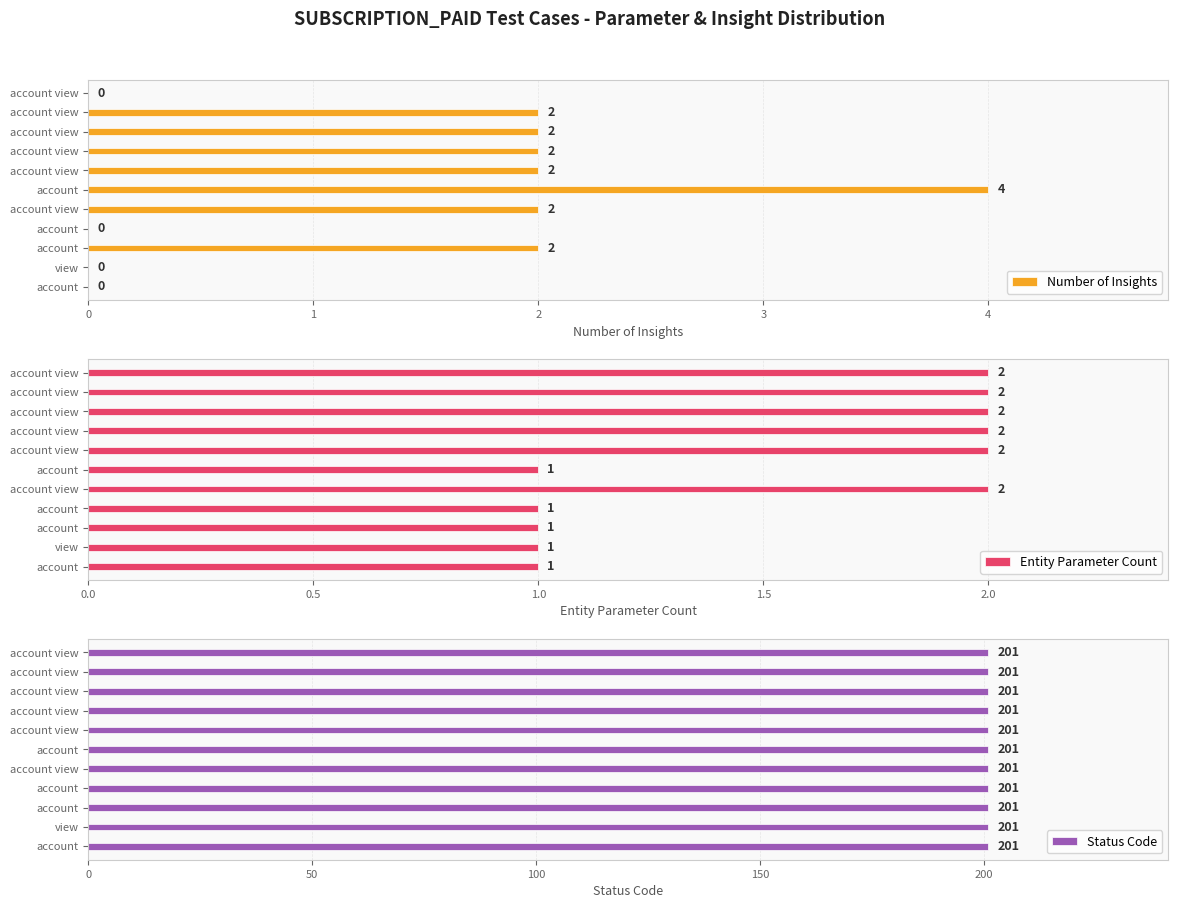

What is the maximum value for Entity Parameter Count?

2